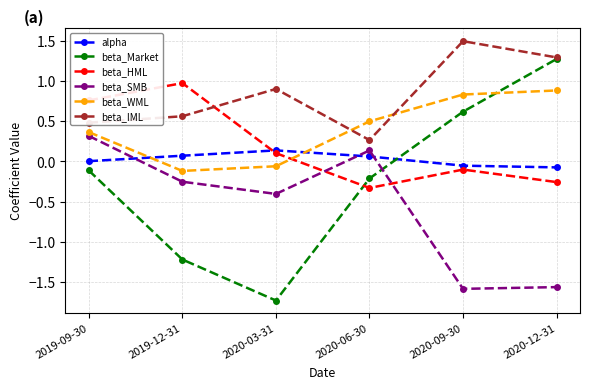

The value of beta_HML at 2020-12-31 is -0.1. True or false?

False